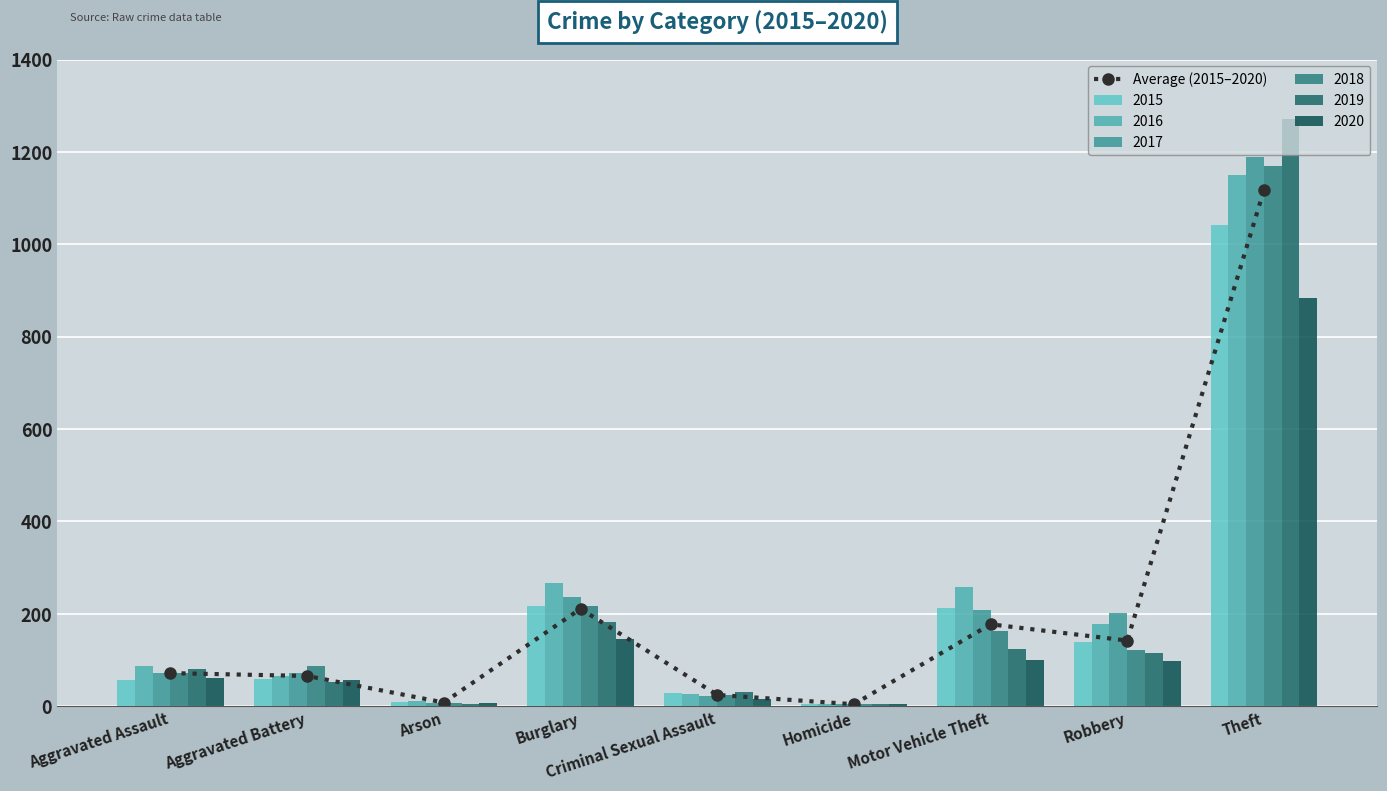

What is the average value?

202.4